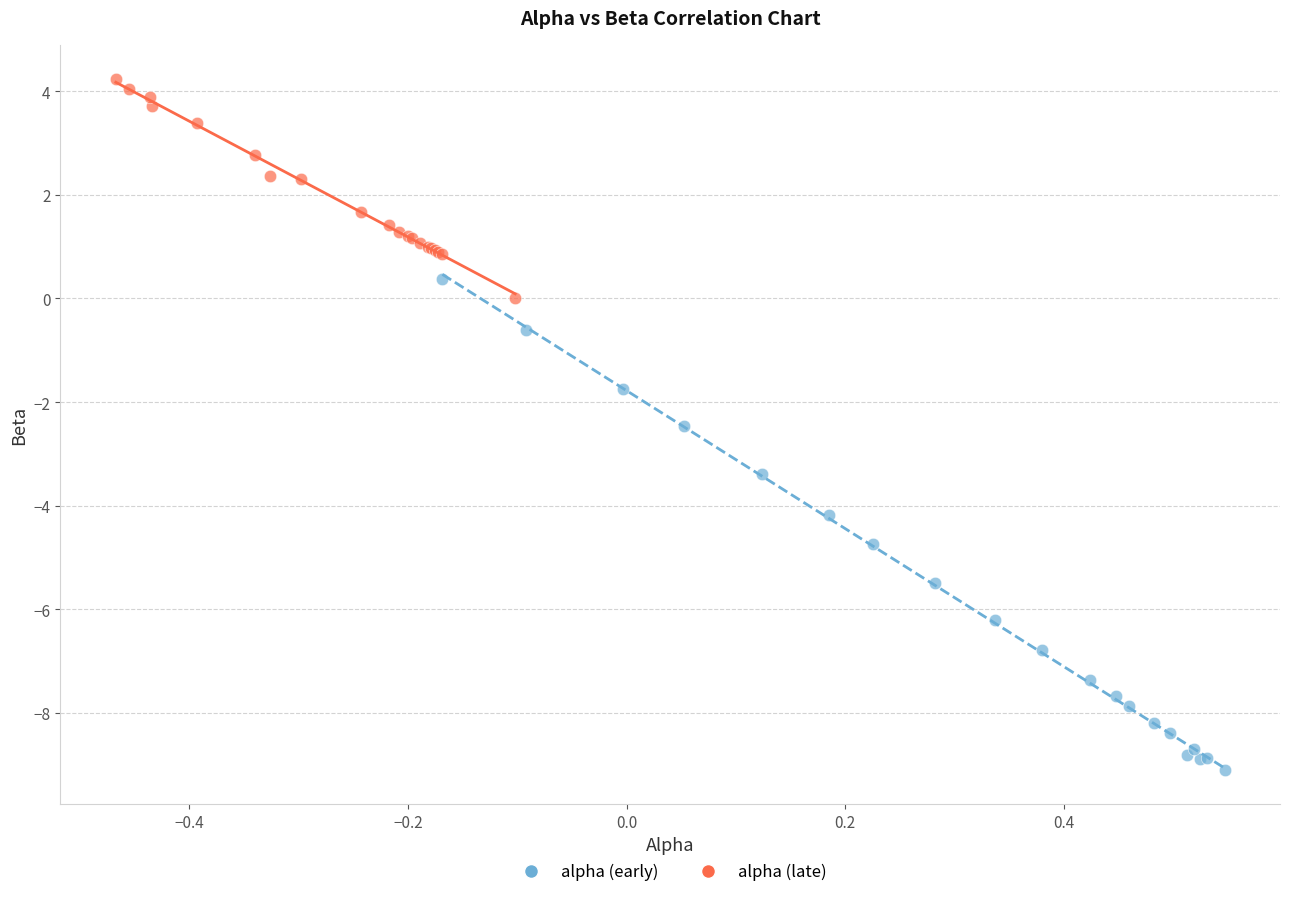

What are all the series names shown in the legend?

alpha (early), alpha (late)